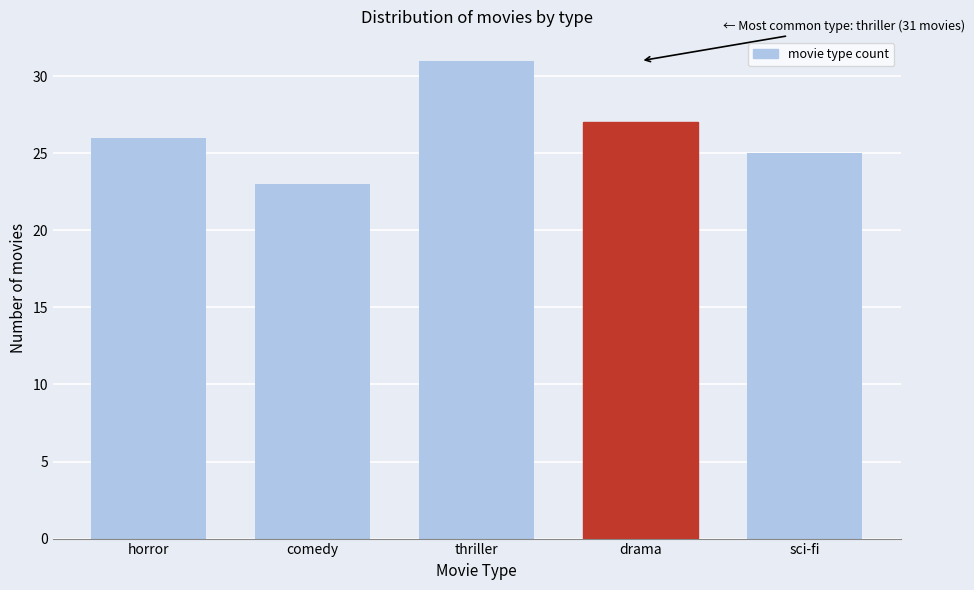

Reading left to right, extract all data points from this chart.

26	23	31	27	25